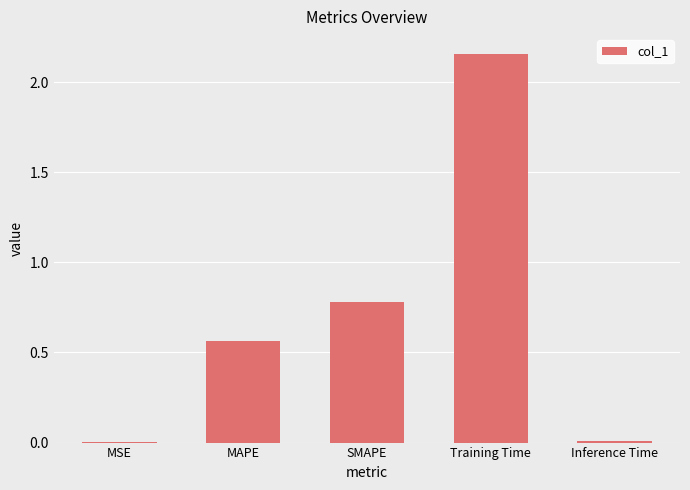

Is it true that the value at MAPE is 0.8?

False